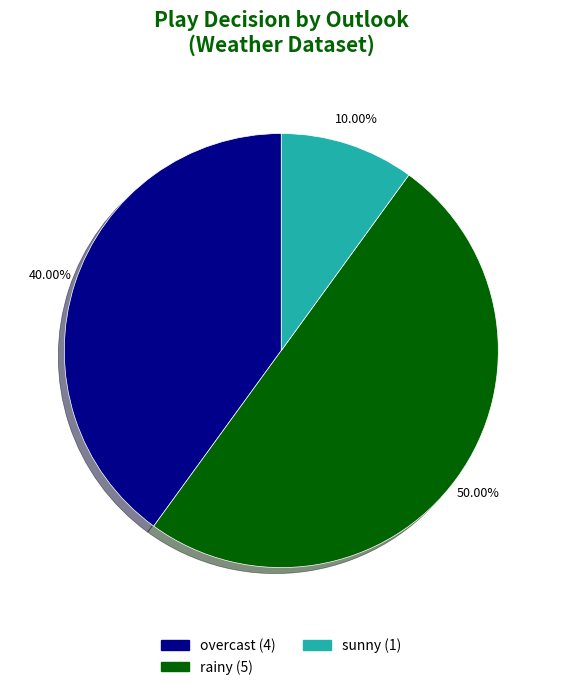

What is the smallest slice in the pie chart?

sunny